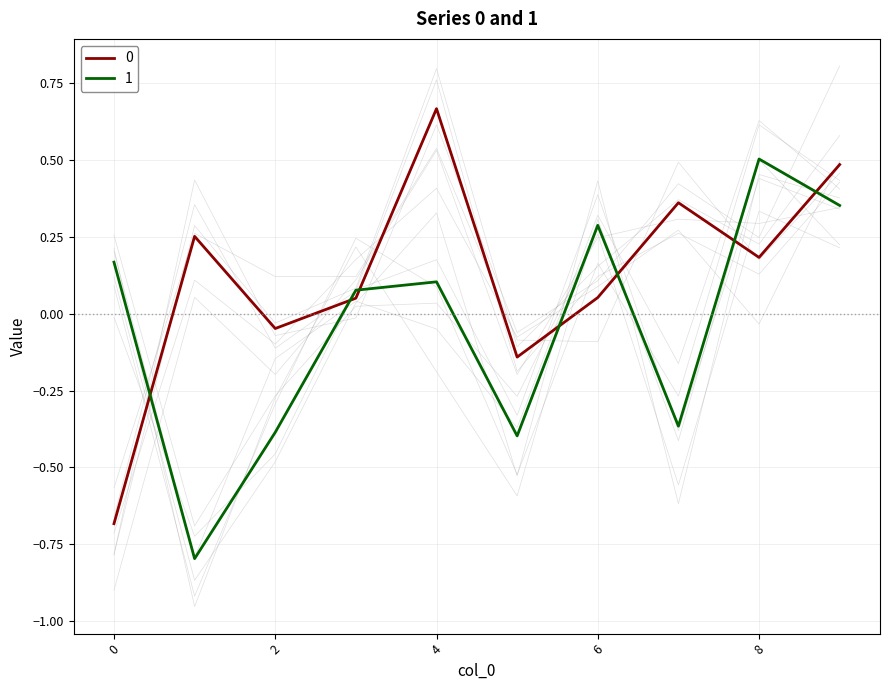

List the labels in order of 1 value, smallest first.

1, 5, 2, 7, 3, 4, 0, 6, 9, 8